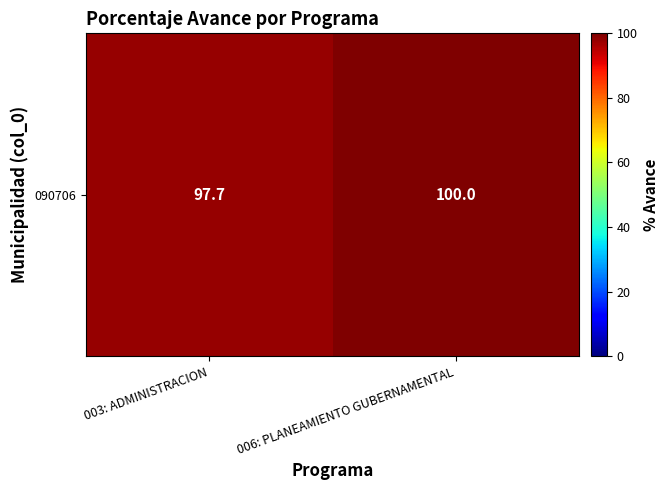

Reading left to right, list all the values displayed in this chart.

003: ADMINISTRACION=97.7	006: PLANEAMIENTO GUBERNAMENTAL=100.0